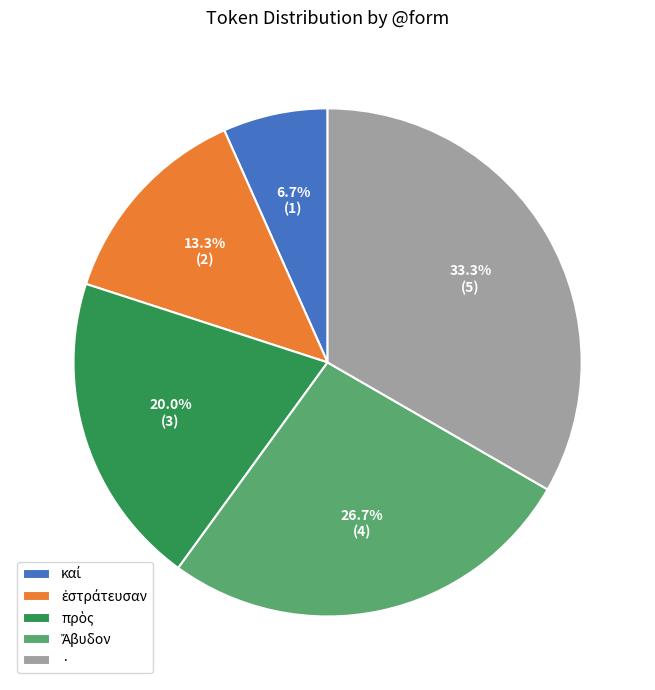

Is there any slice that represents more than half of the pie?

No